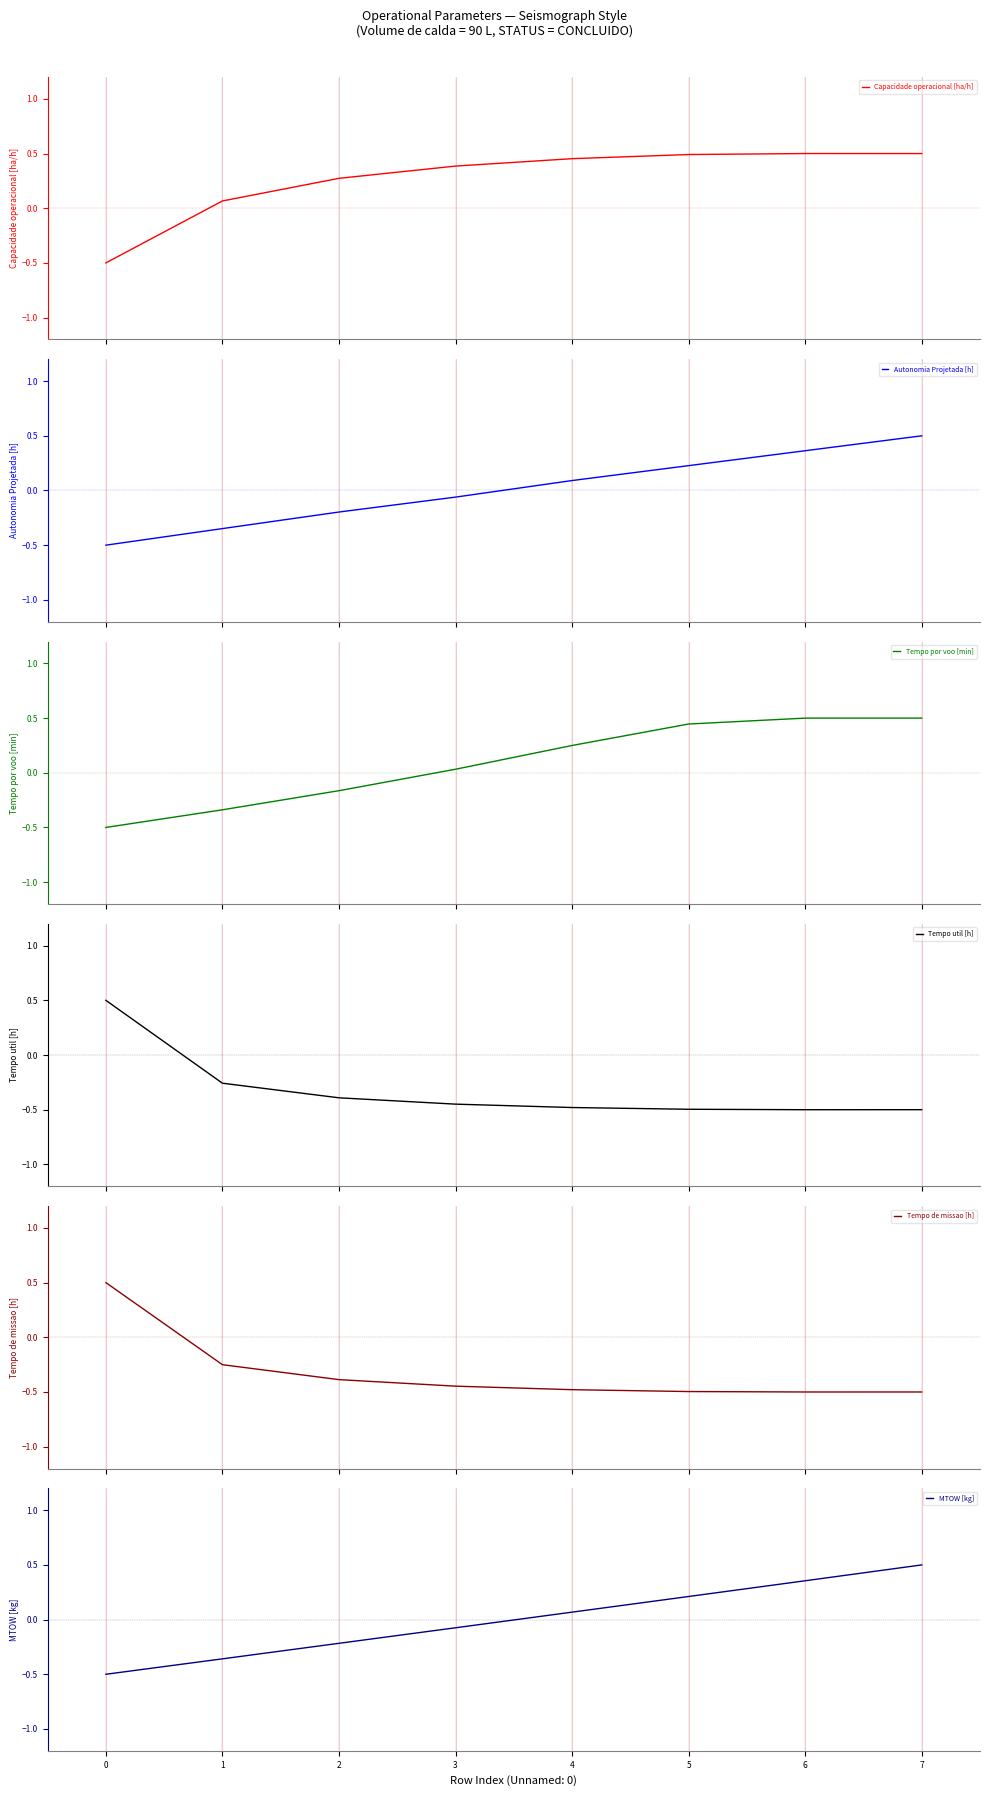

True or false: Tempo por voo [min] and Tempo util [h] intersect in this chart.

True